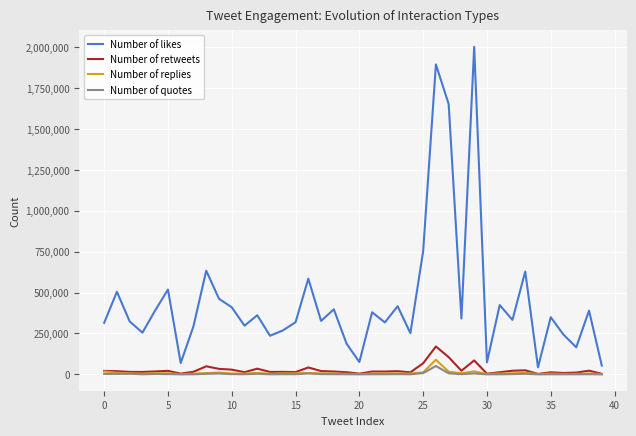

Which series has the largest range (max minus min)?

Number of likes